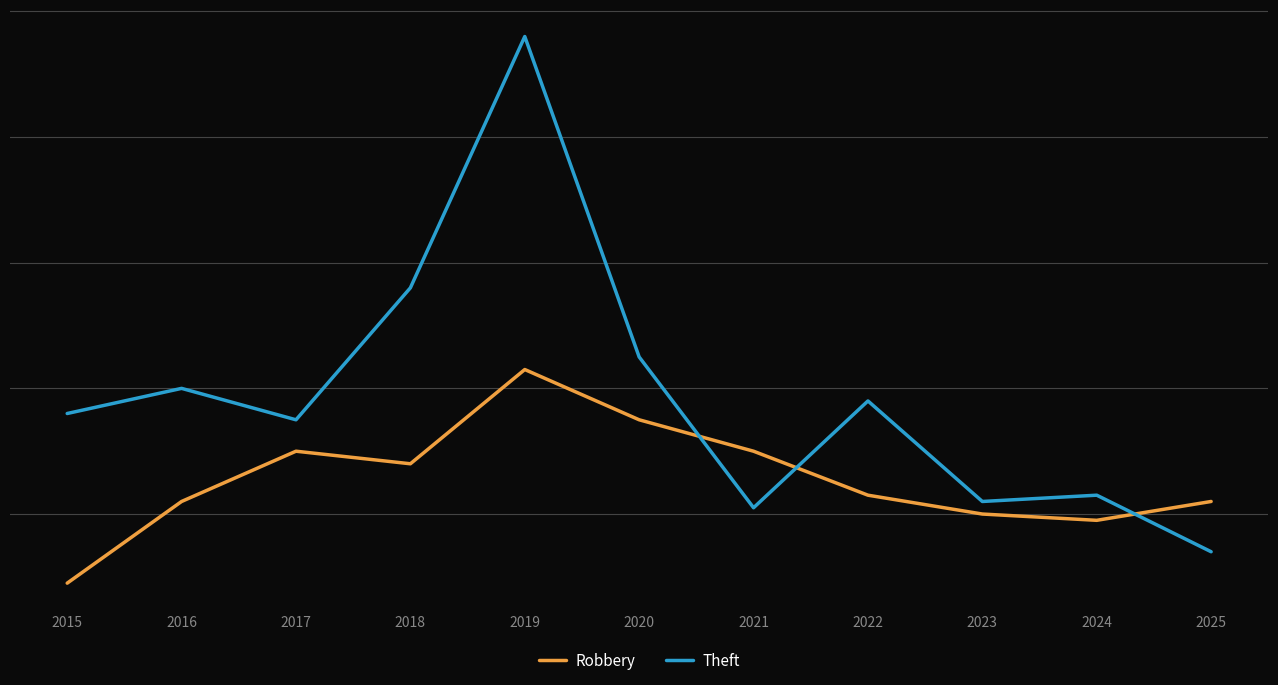

Where is Robbery nearest to the value 26?

2018